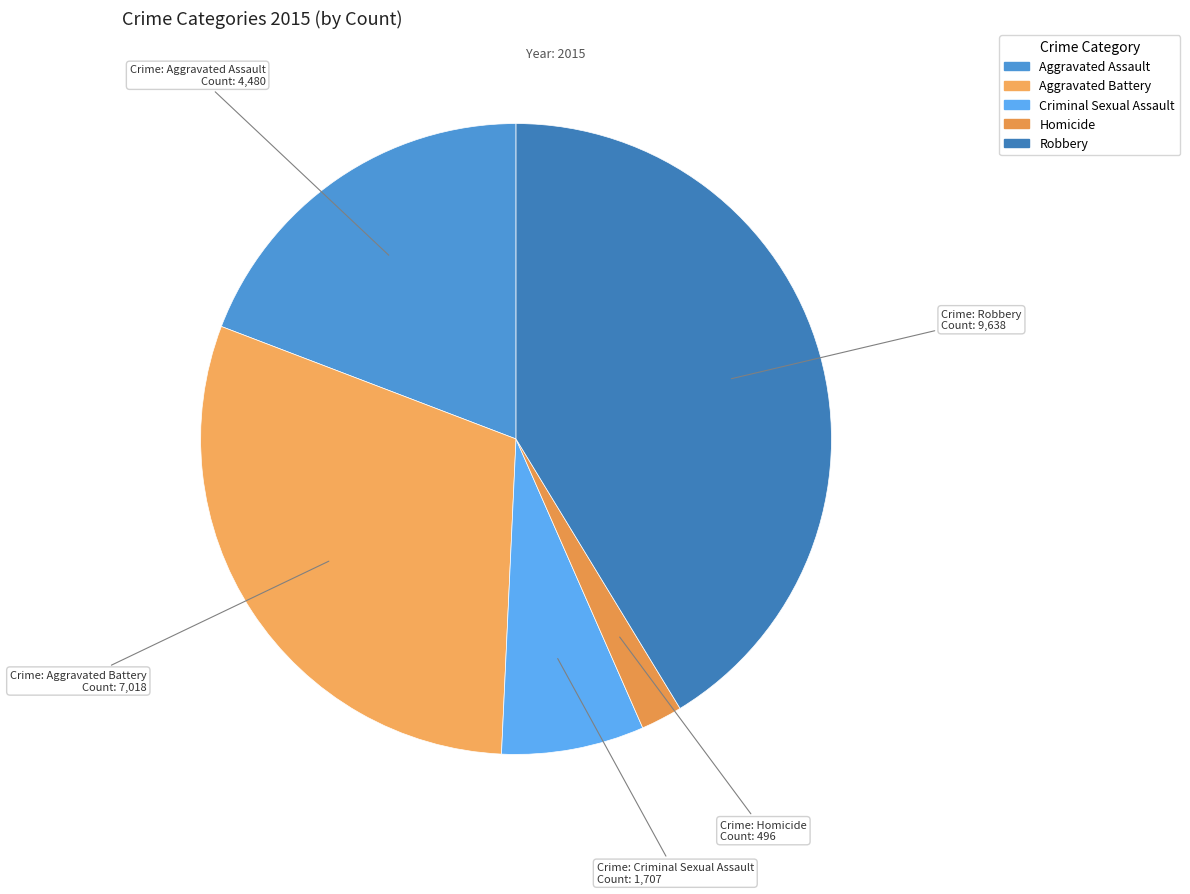

Is there a majority slice in this chart?

No